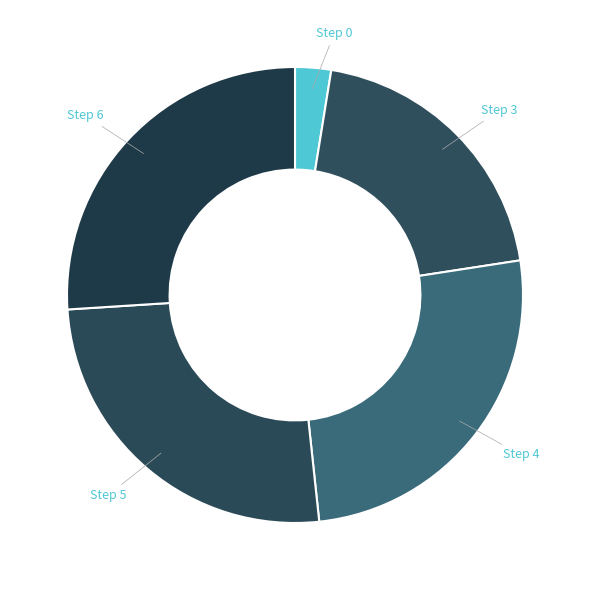

True or false: Step 3 accounts for 13% of the total.

False